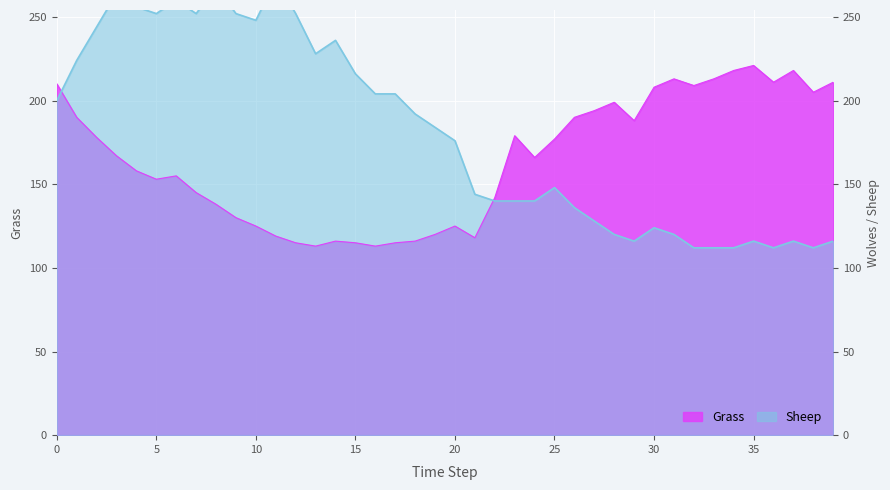

What is the average value of the Grass series?

165